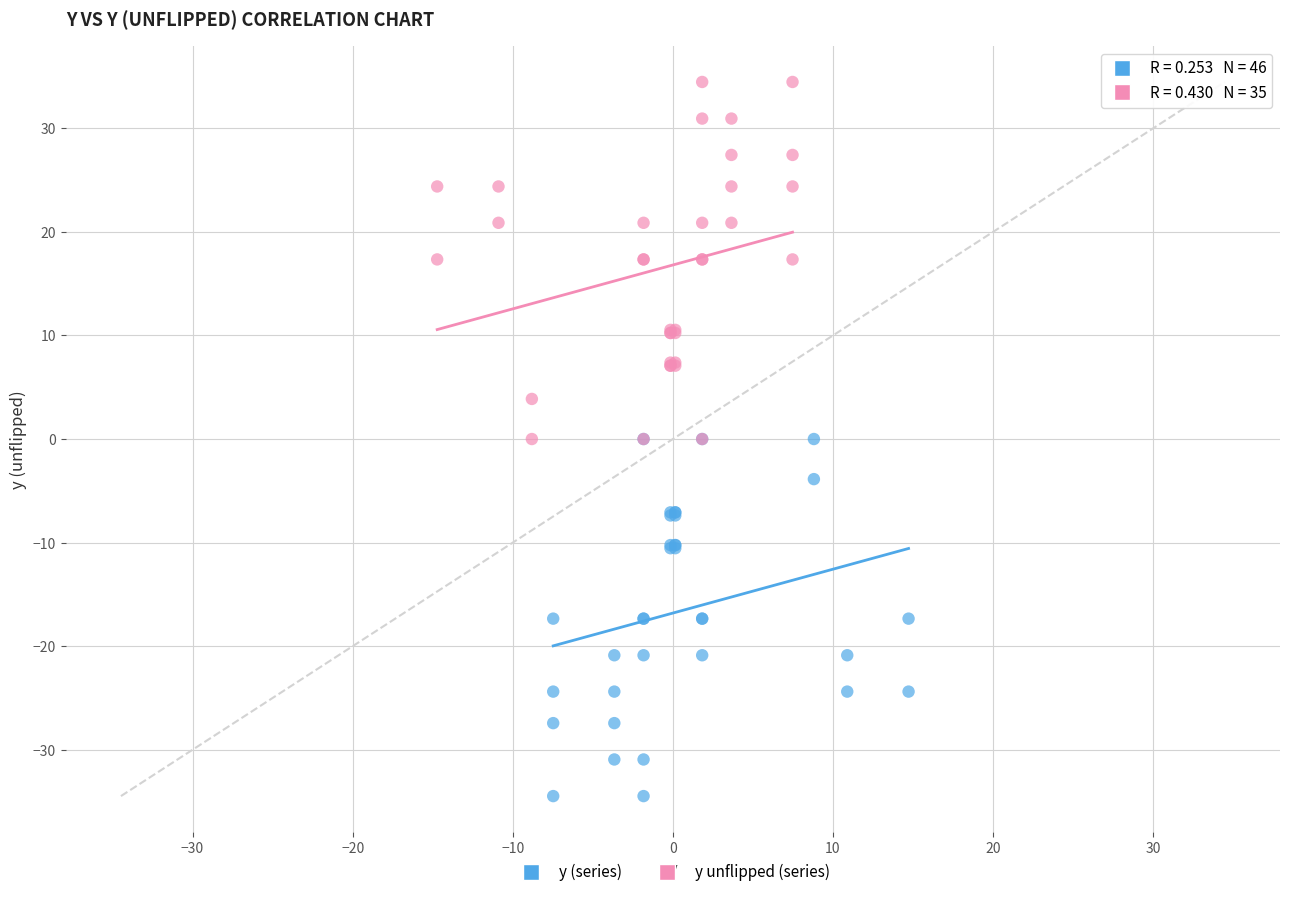

Which series reaches the maximum Y coordinate?

y unflipped (series)